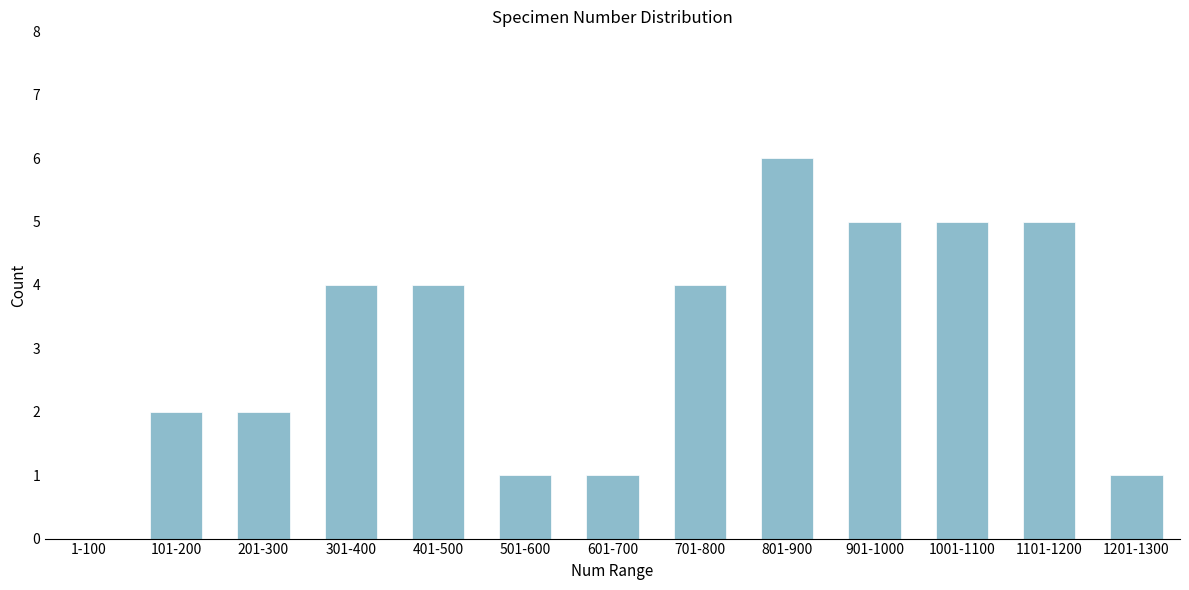

Reading left to right, list all the values displayed in this chart.

1-100=0	101-200=2	201-300=2	301-400=4	401-500=4	501-600=1	601-700=1	701-800=4	801-900=6	901-1000=5	1001-1100=5	1101-1200=5	1201-1300=1